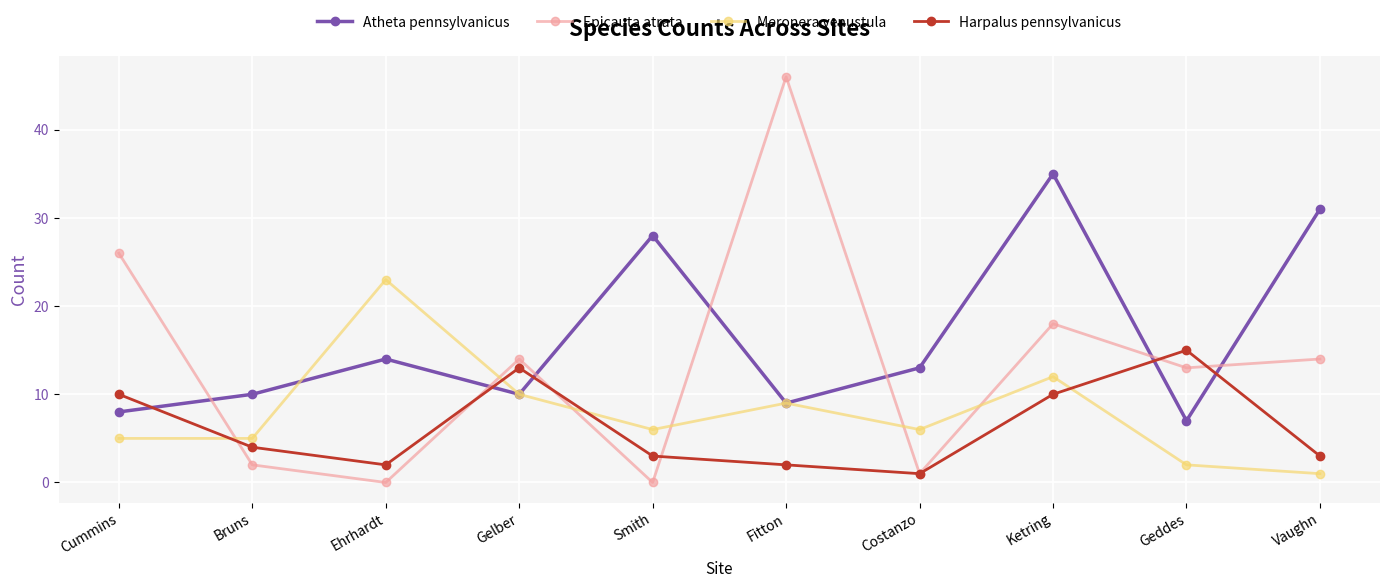

What is the minimum value for Harpalus pennsylvanicus?

1